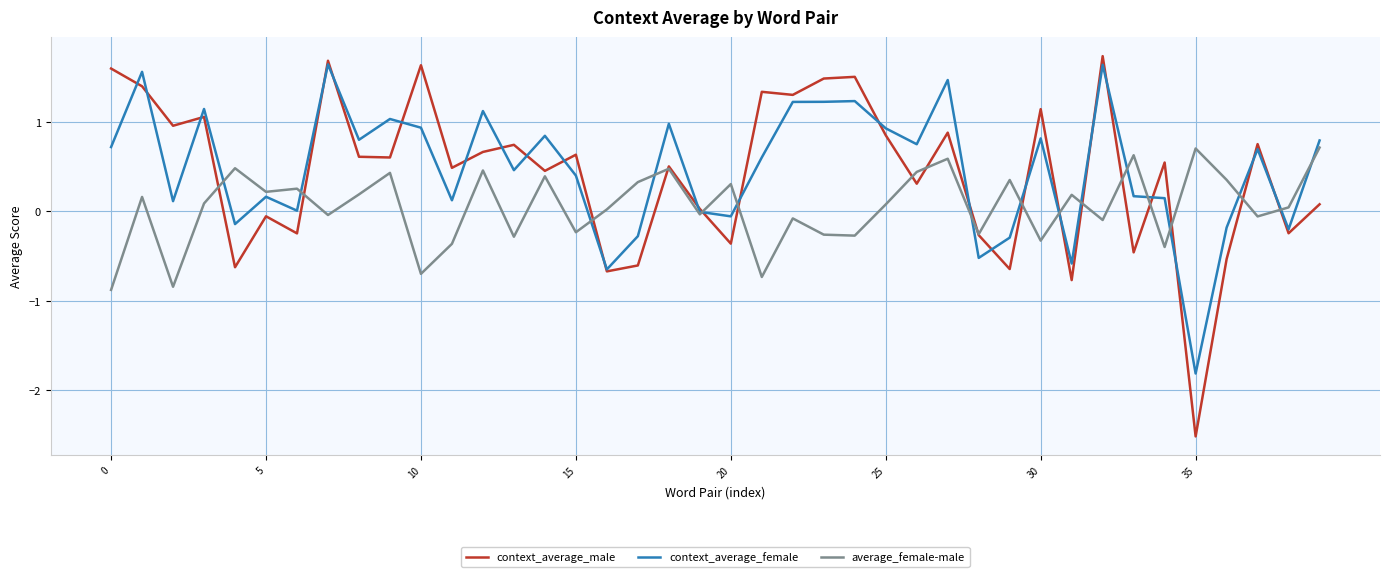

Count the number of data series in this chart.

3